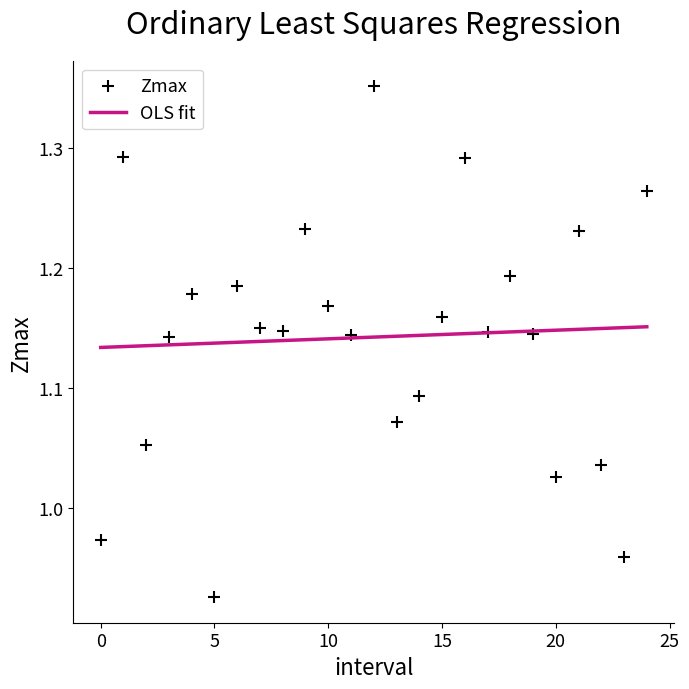

What is the range of Y values (max minus min)?

0.4